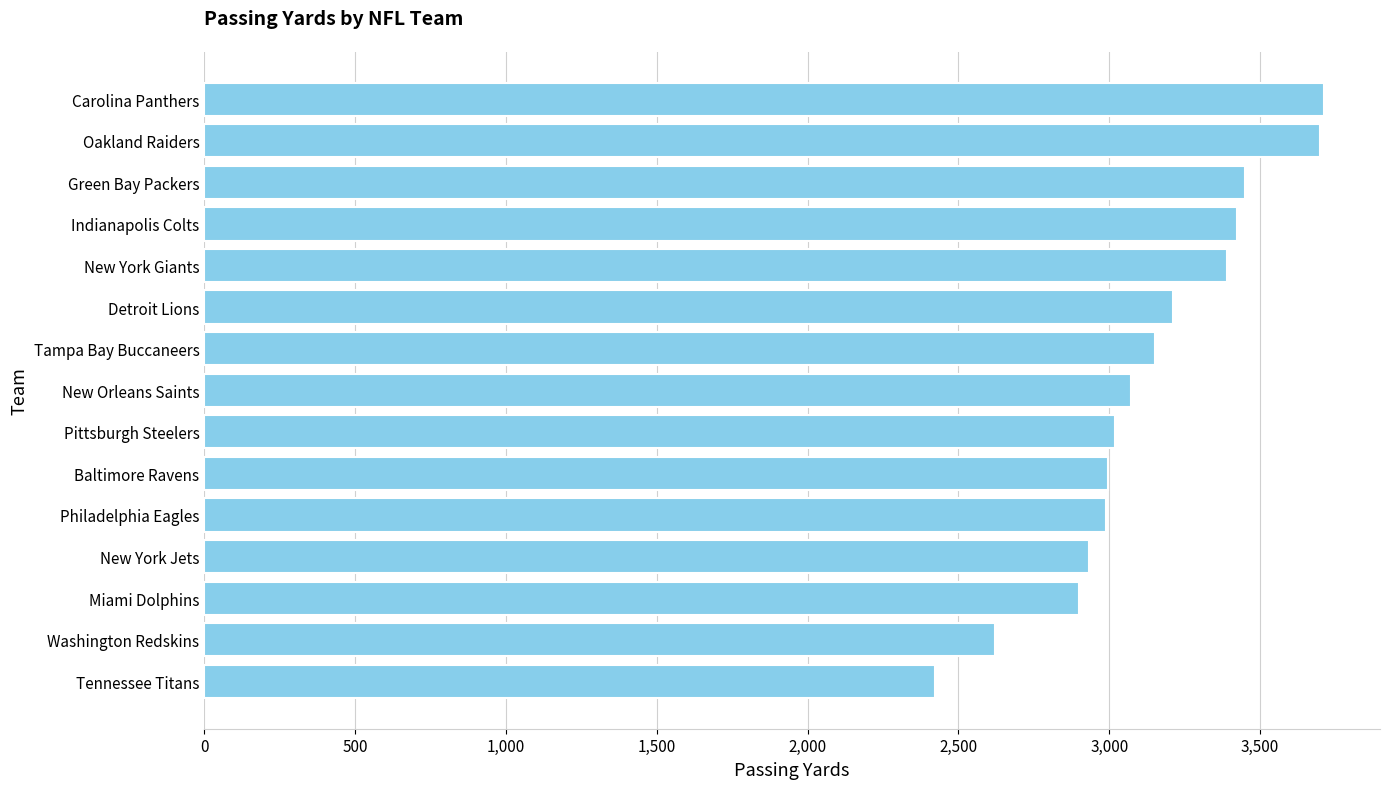

Between New Orleans Saints and Detroit Lions, which is larger?

Detroit Lions